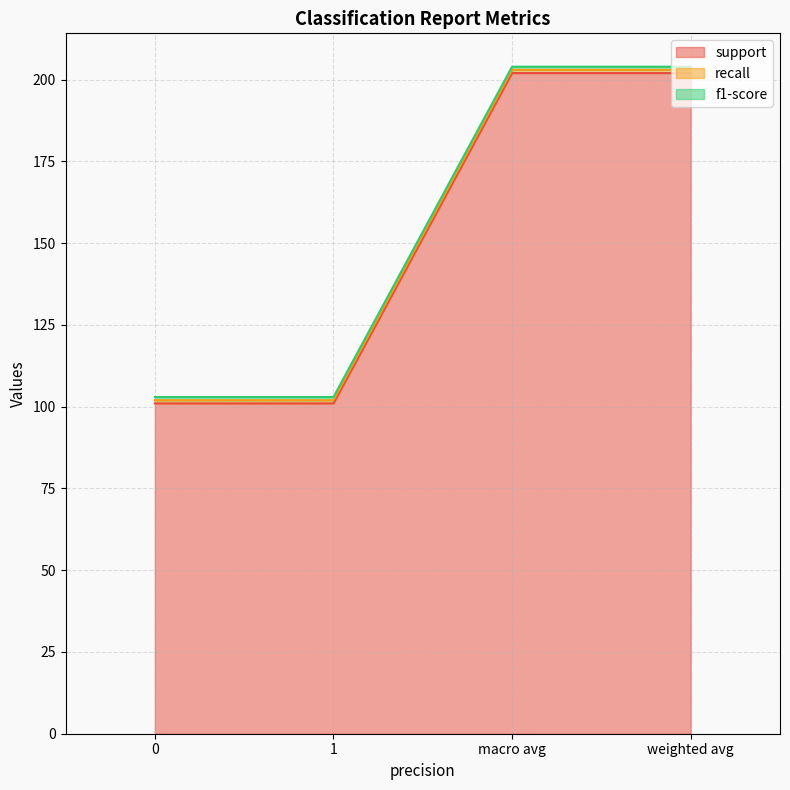

Which category has the highest value in the support series?

macro avg